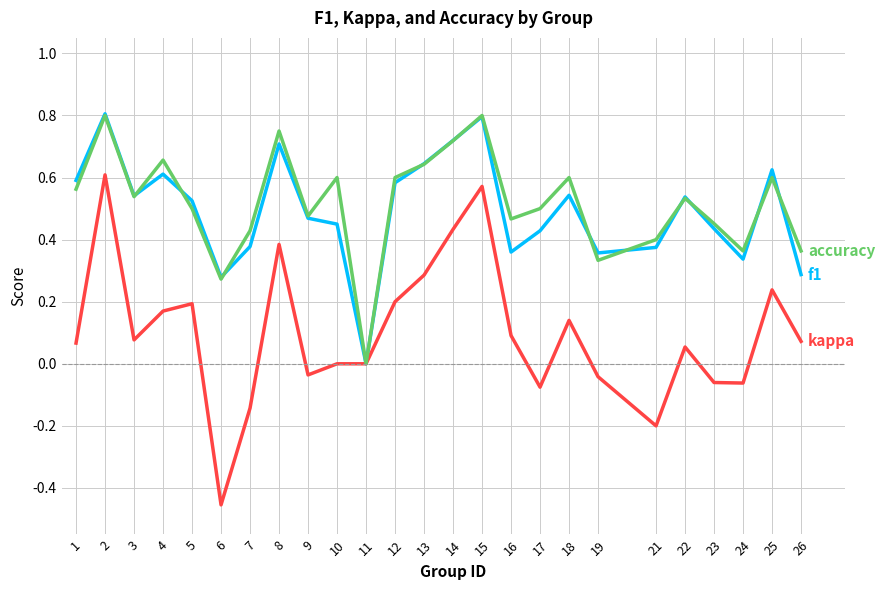

Which category has the lowest value across all series?

6